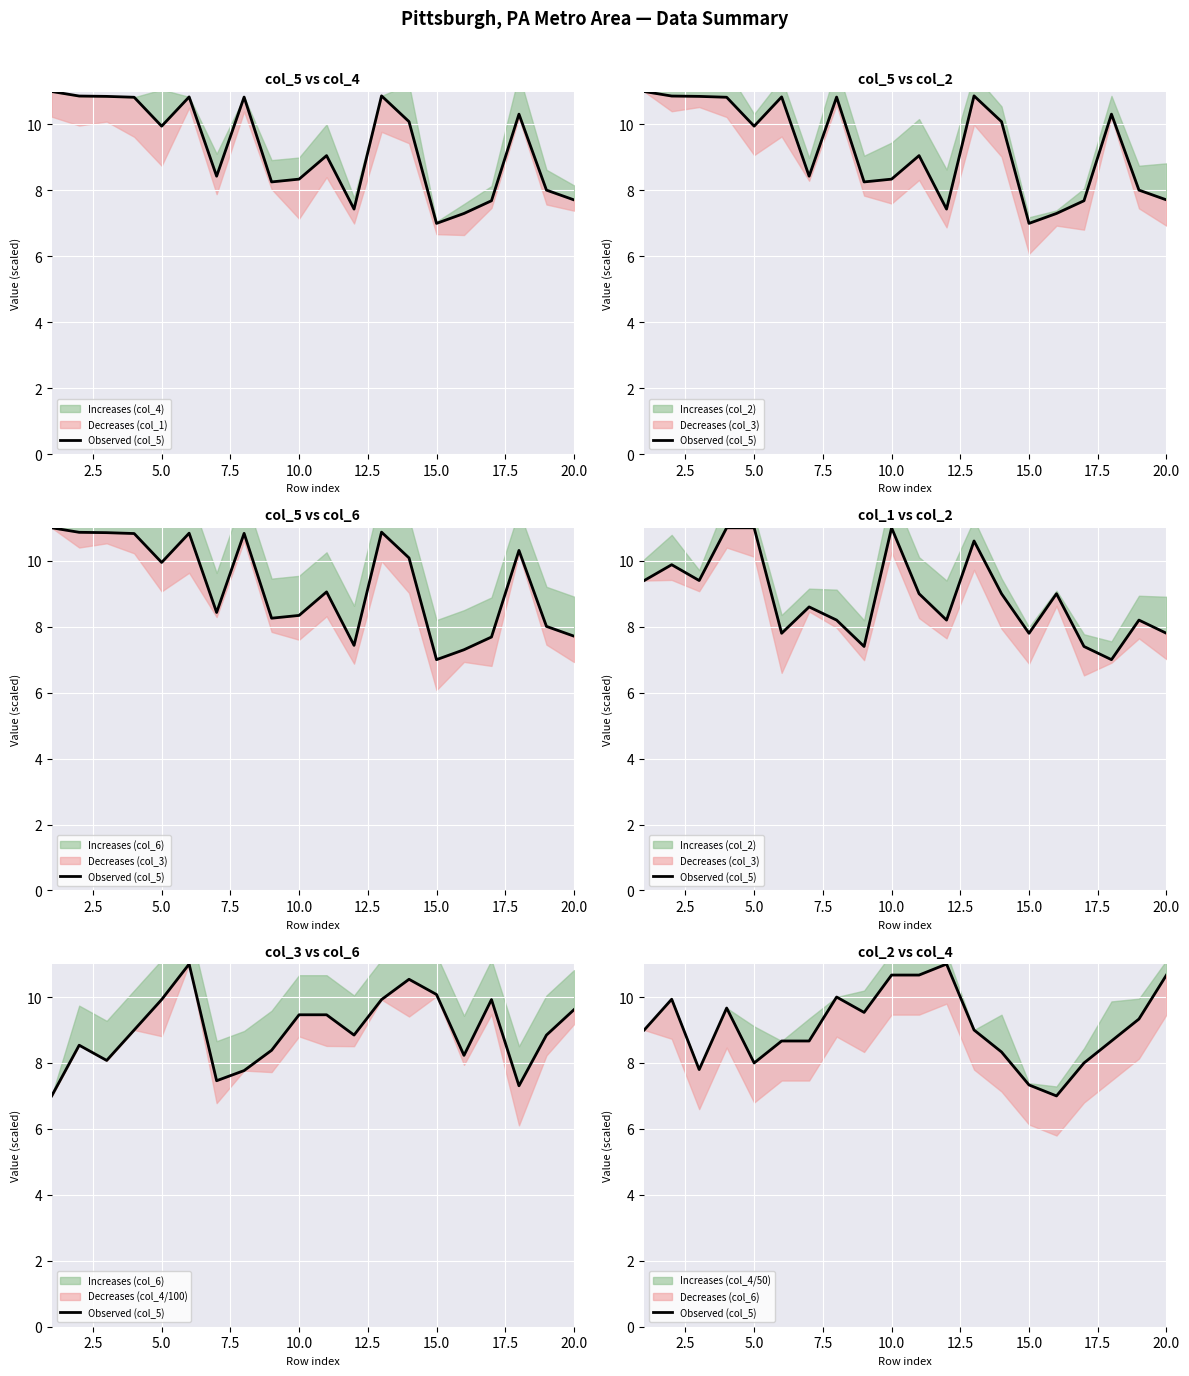

The chart shows a value of 8.0 at 5.0. True or false?

True